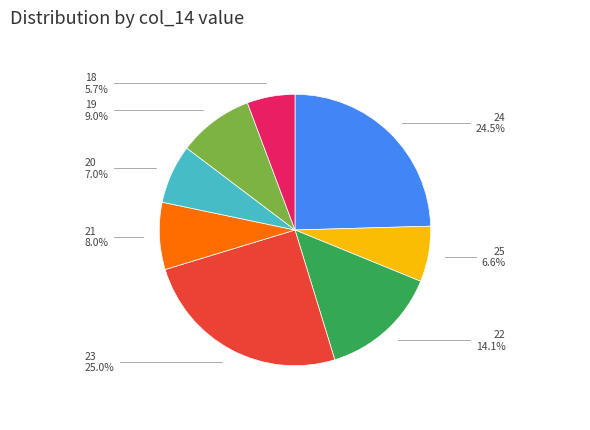

Does 20 account for over 50% of the chart?

No